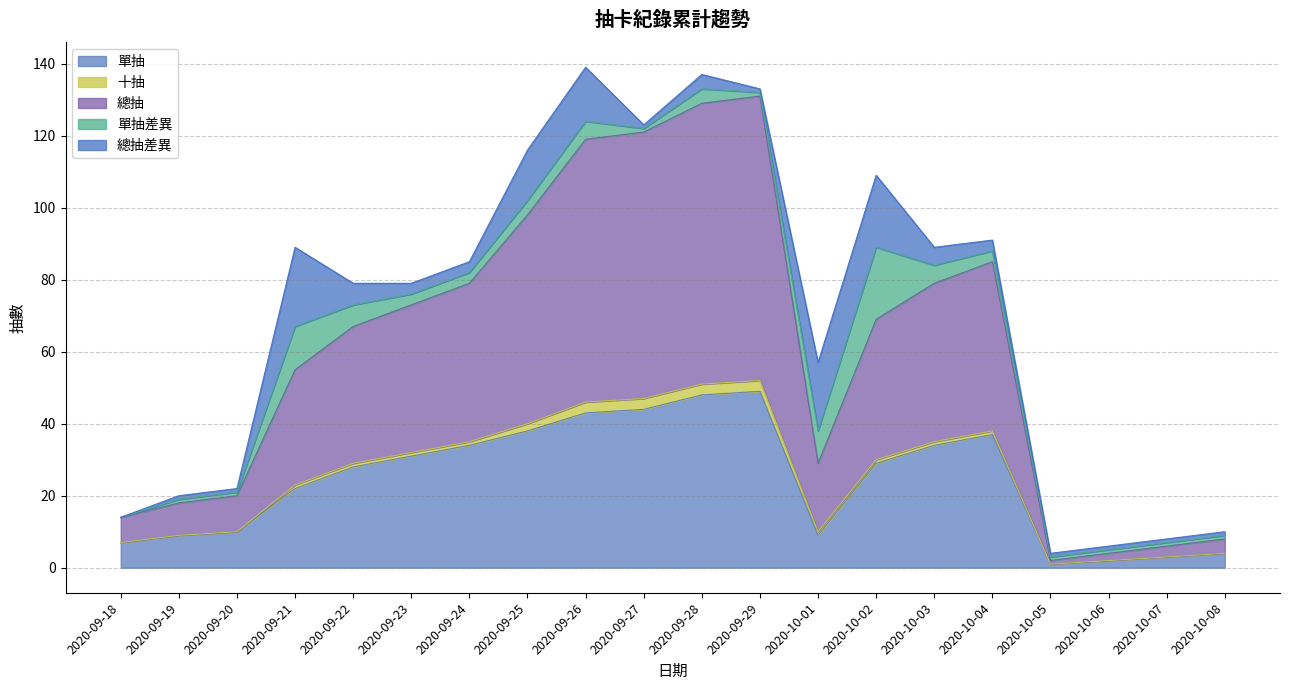

True or false: 單抽差異 and 單抽 cross at least once.

False